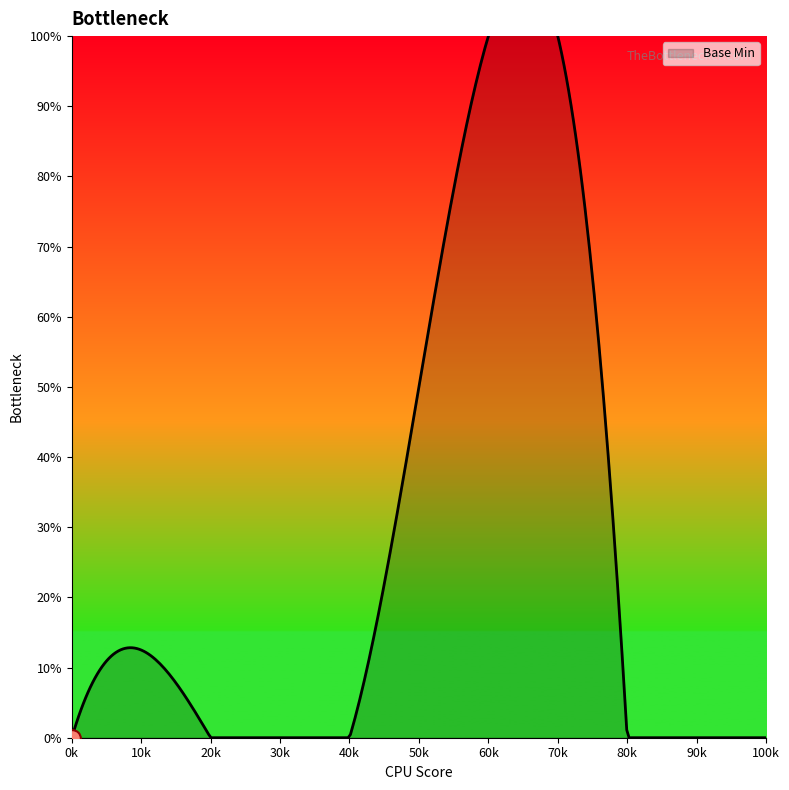

Is it true that the value at 0 is 0?

True